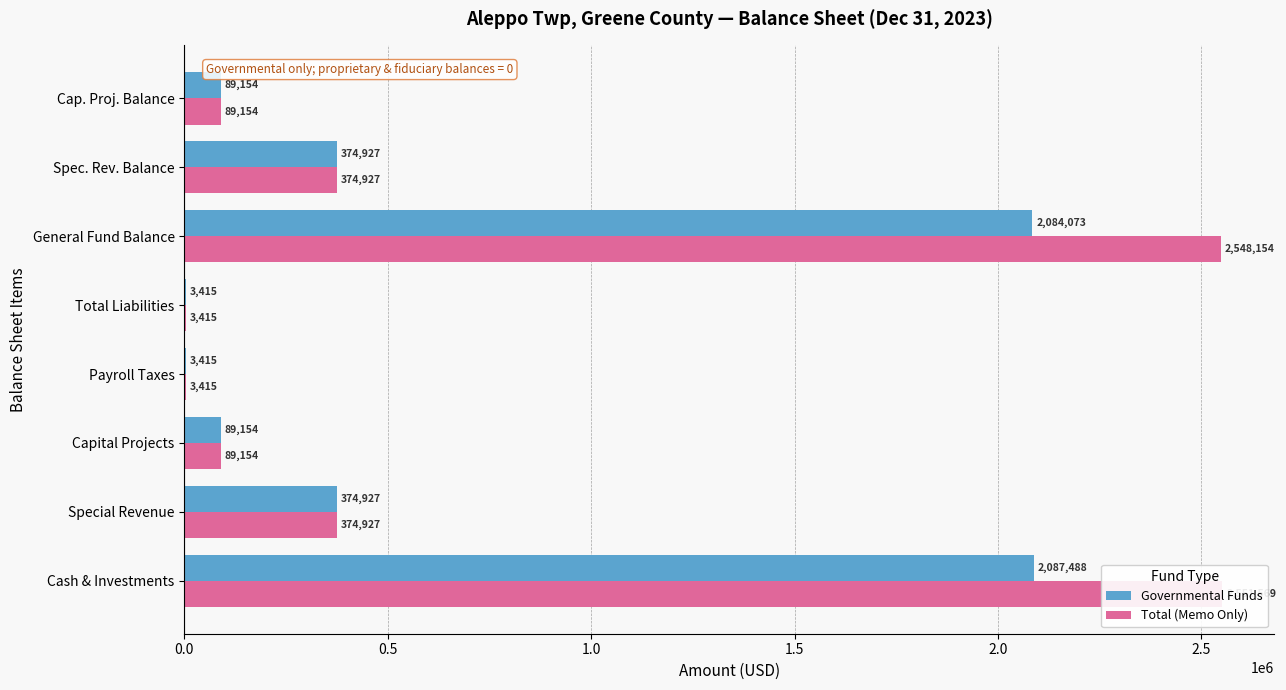

The value of Total (Memo Only) at Payroll Taxes is 2153. True or false?

False